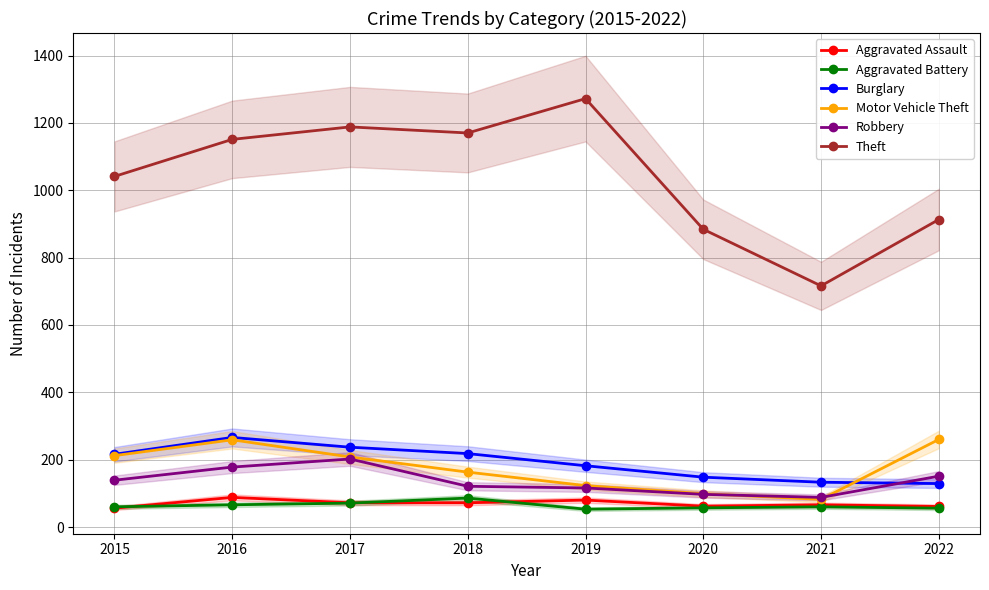

What is the value of the Aggravated Battery point at the 4th from the left?

86